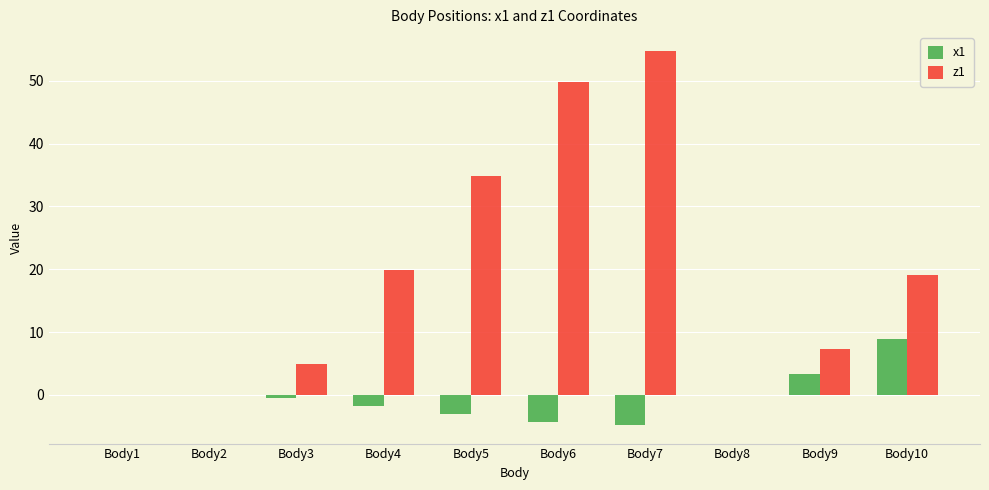

Is it true that x1 equals -8.3 at Body7?

False